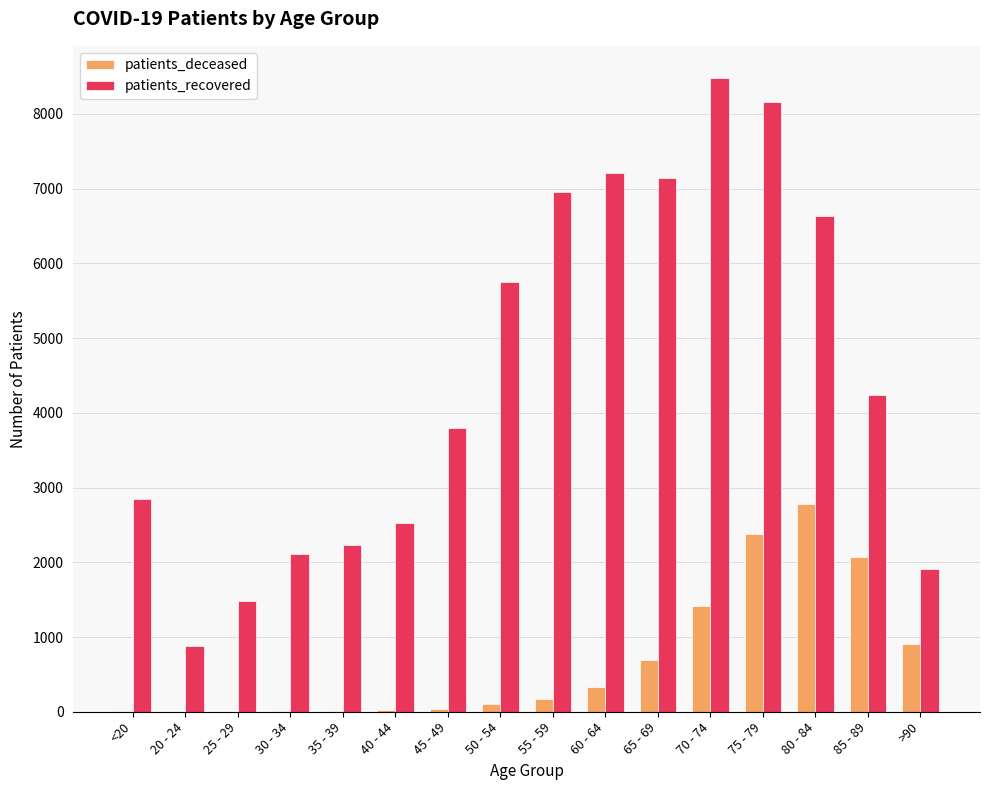

Is the value of patients_deceased at 55 - 59 greater than the value of patients_recovered at 45 - 49?

No